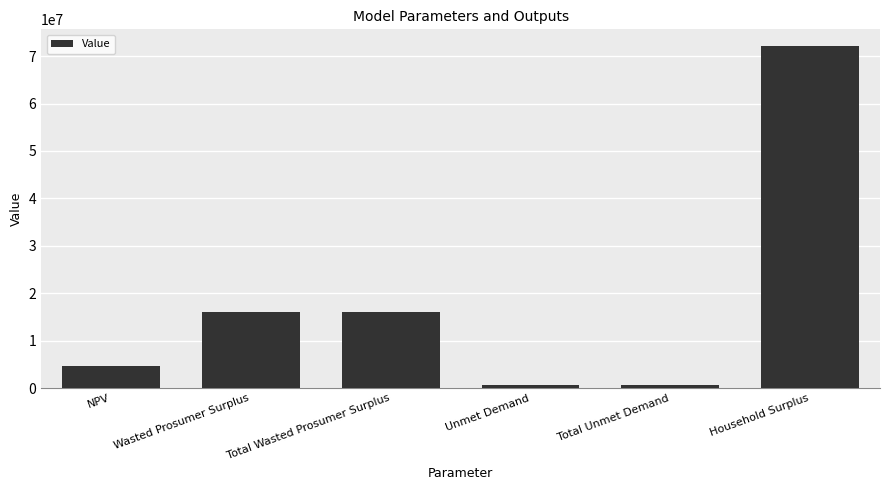

What is the average value?

18395118.3